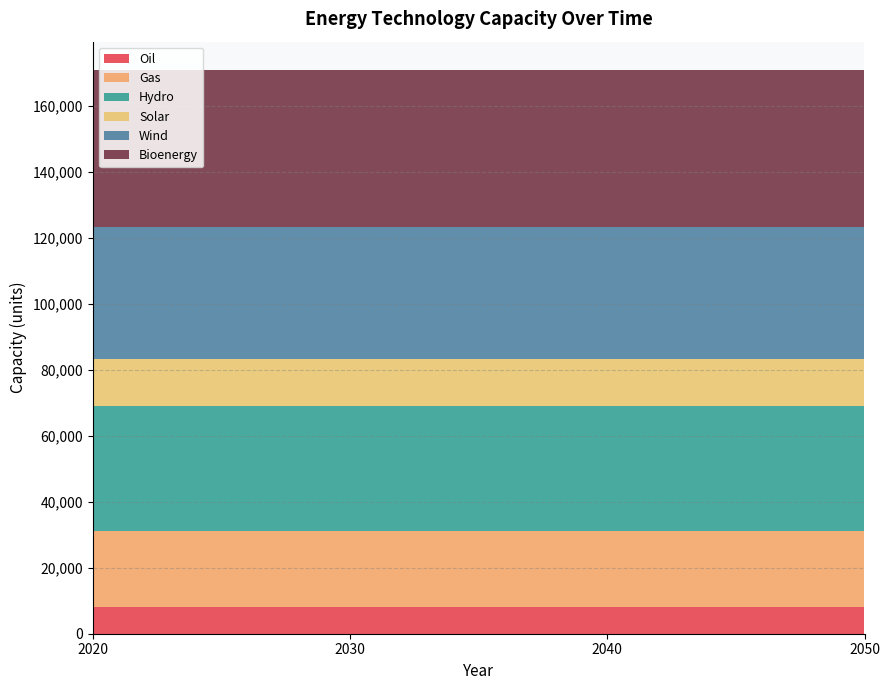

Reading left to right, what are all the values shown in this chart?

Oil: 8000	8000	8000	8000
Gas: 23200	23200	23200	23200
Hydro: 37700	37700	37700	37700
Solar: 14400	14400	14400	14400
Wind: 40000	40000	40000	40000
Bioenergy: 47600	47600	47600	47600